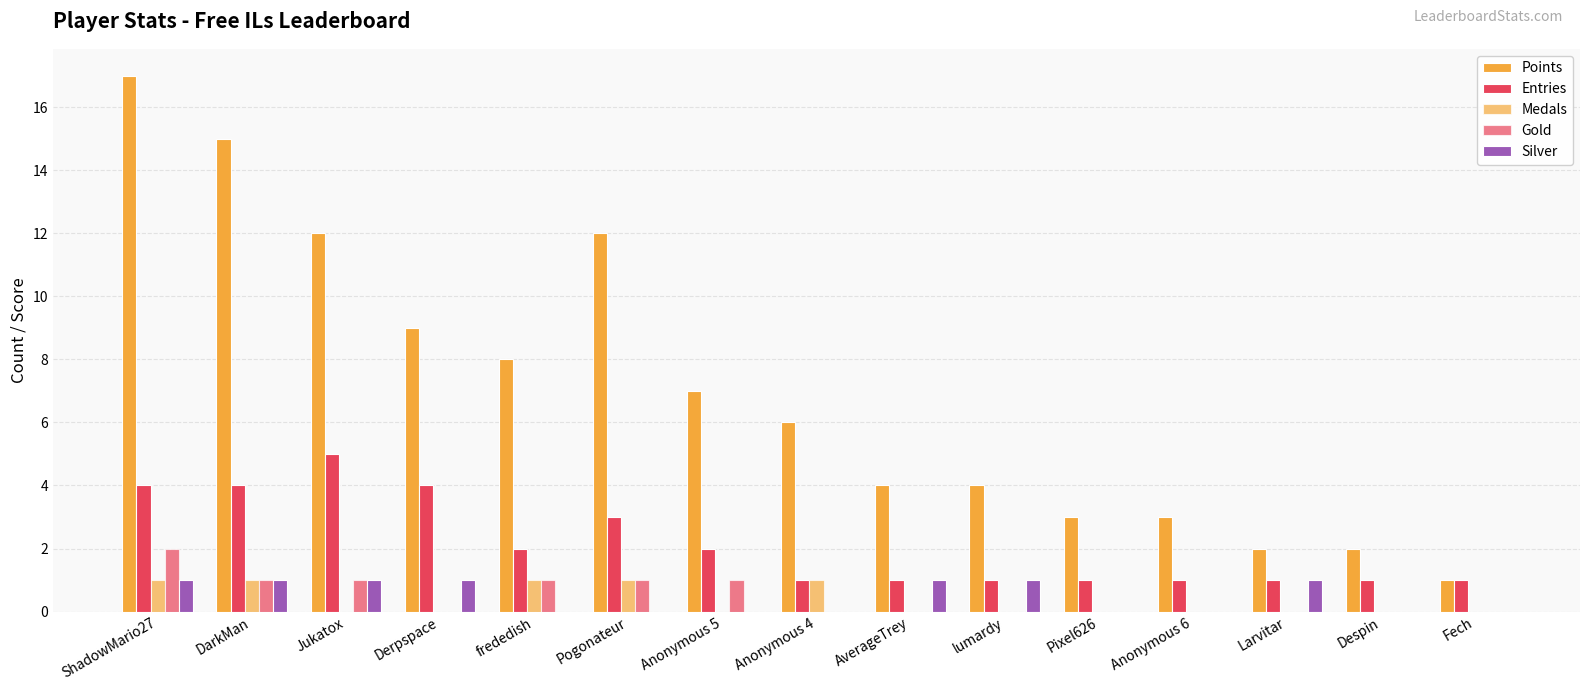

Reading right to left, extract all data points from this chart.

Points: 1	2	2	3	3	4	4	6	7	12	8	9	12	15	17
Entries: 1	1	1	1	1	1	1	1	2	3	2	4	5	4	4
Medals: 0	0	0	0	0	0	0	1	0	1	1	0	0	1	1
Gold: 0	0	0	0	0	0	0	0	1	1	1	0	1	1	2
Silver: 0	0	1	0	0	1	1	0	0	0	0	1	1	1	1